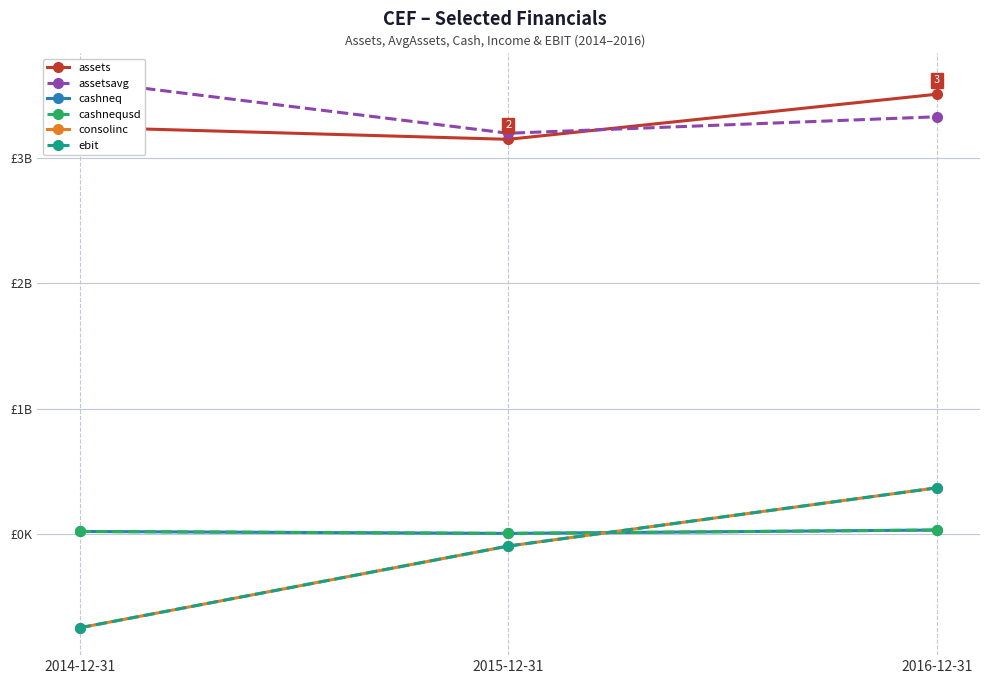

Reading left to right, list all the values displayed in this chart.

assets: 3243146831	3146573704	3505744041
assetsavg: 3616129363	3194860267	3326158872
cashneq: 23024922	7437644	34363862
cashnequsd: 23024922	7437644	34363862
consolinc: -744175344	-93315475	370372829
ebit: -744175344	-93315475	370372829